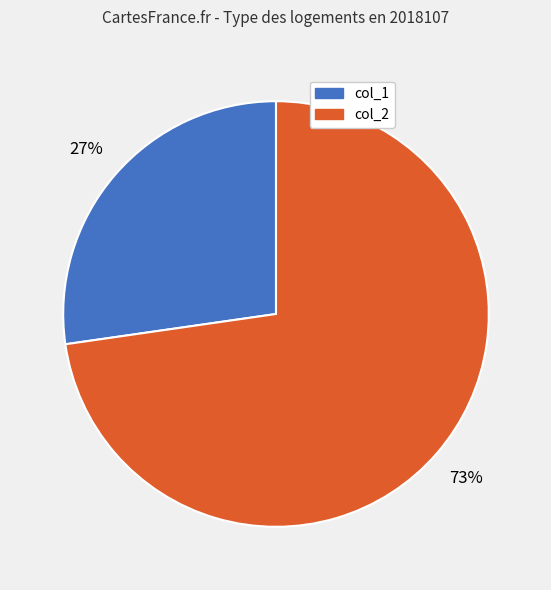

Is there any slice that represents more than half of the pie?

Yes